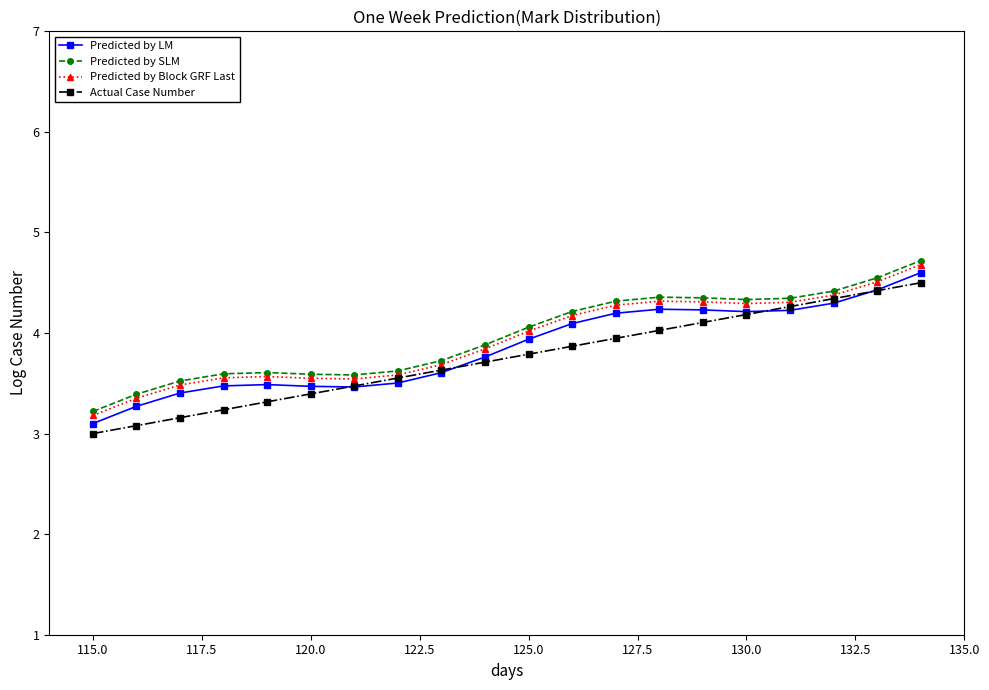

True or false: Predicted by SLM and Actual Case Number cross at least once.

False